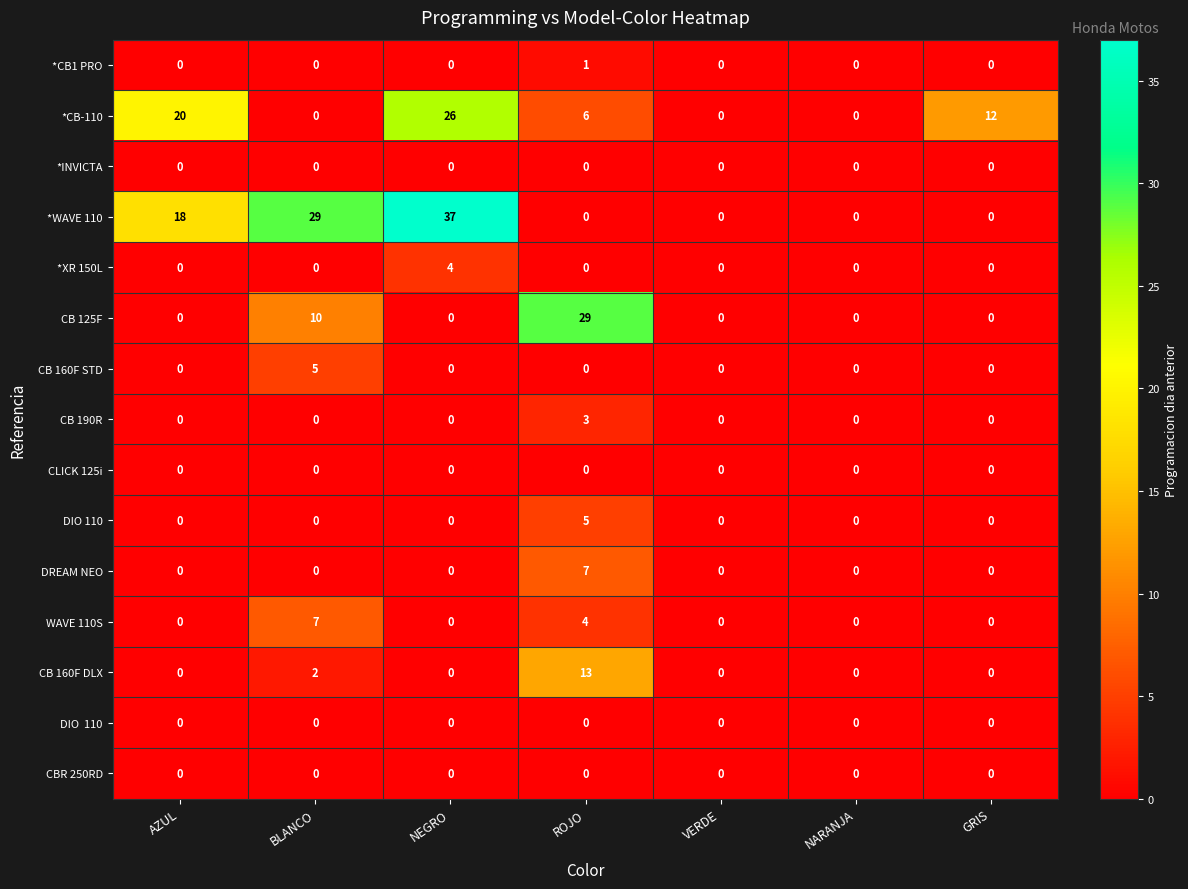

Which series changed the most between BLANCO and GRIS?

*WAVE 110